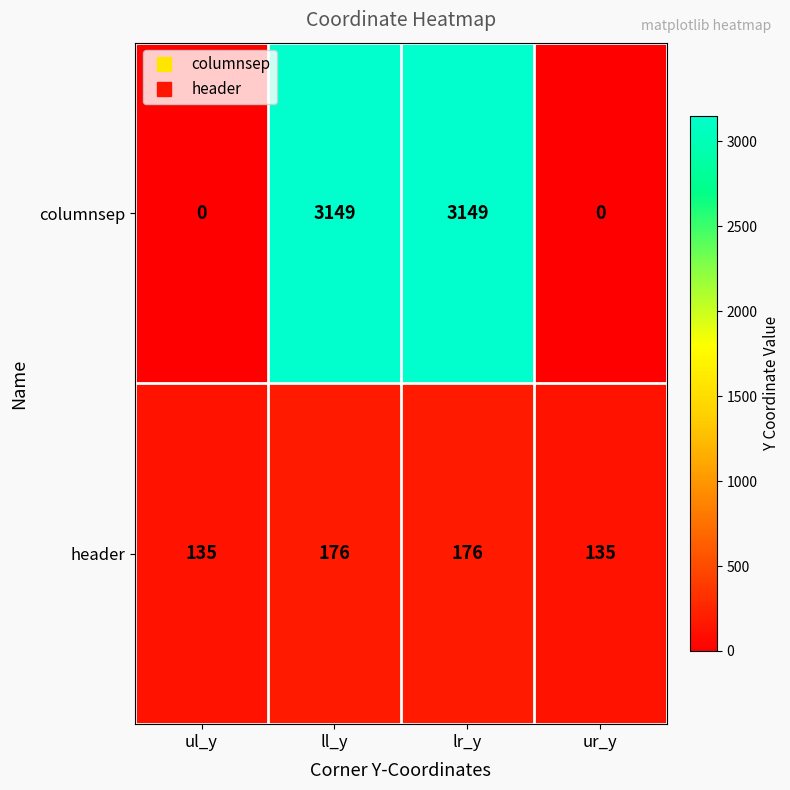

What is the sum of the header values at lr_y and ul_y?

311